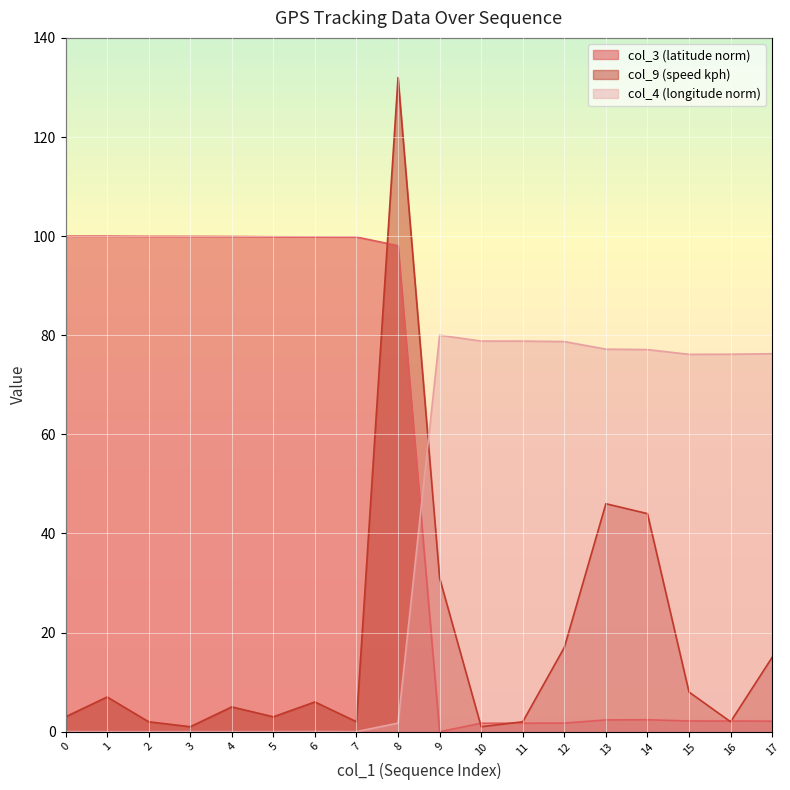

The col_9 series shows 1.0 at 10. True or false?

True